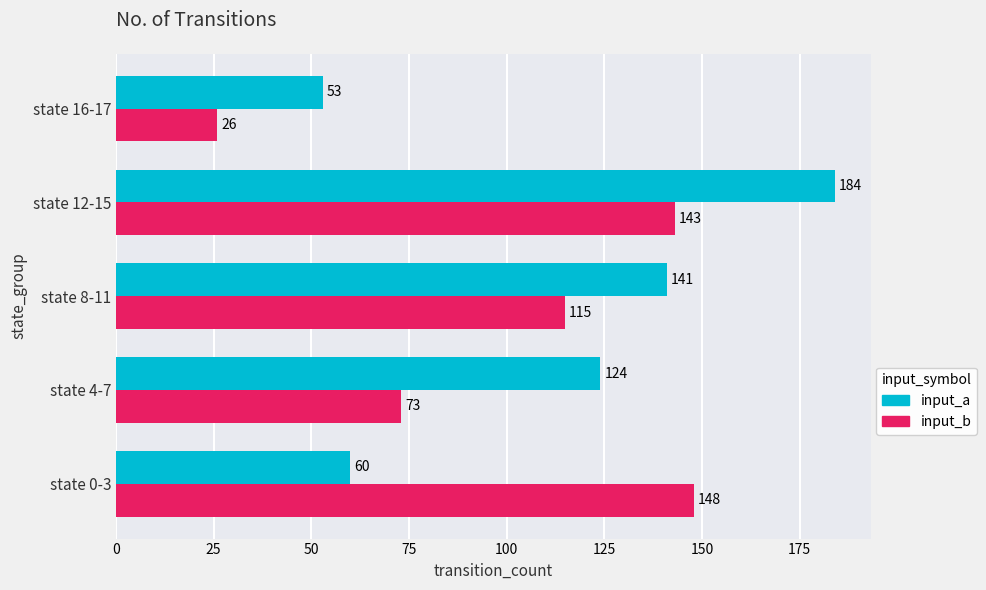

At how many categories does at least one series exceed 134?

3